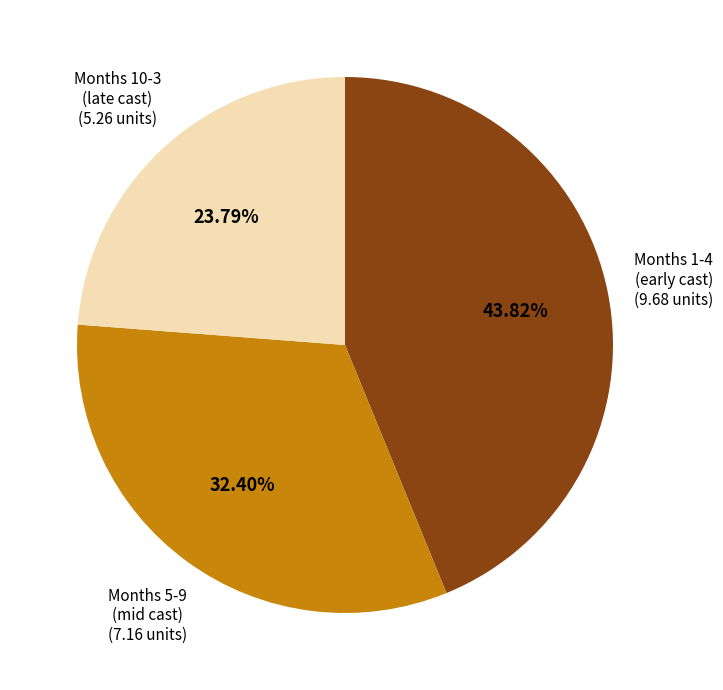

To the nearest percent, what is the difference between the largest and smallest slice percentages?

20%